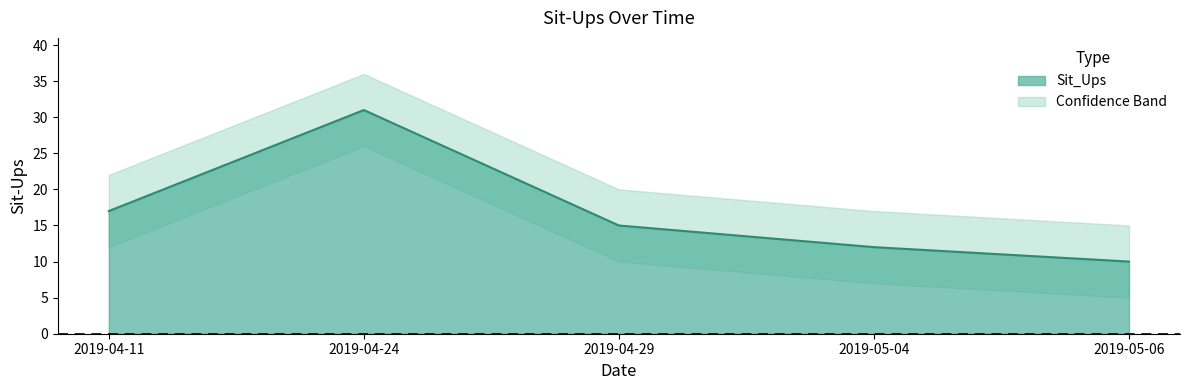

Where is the data nearest to the value 20?

2019-04-11